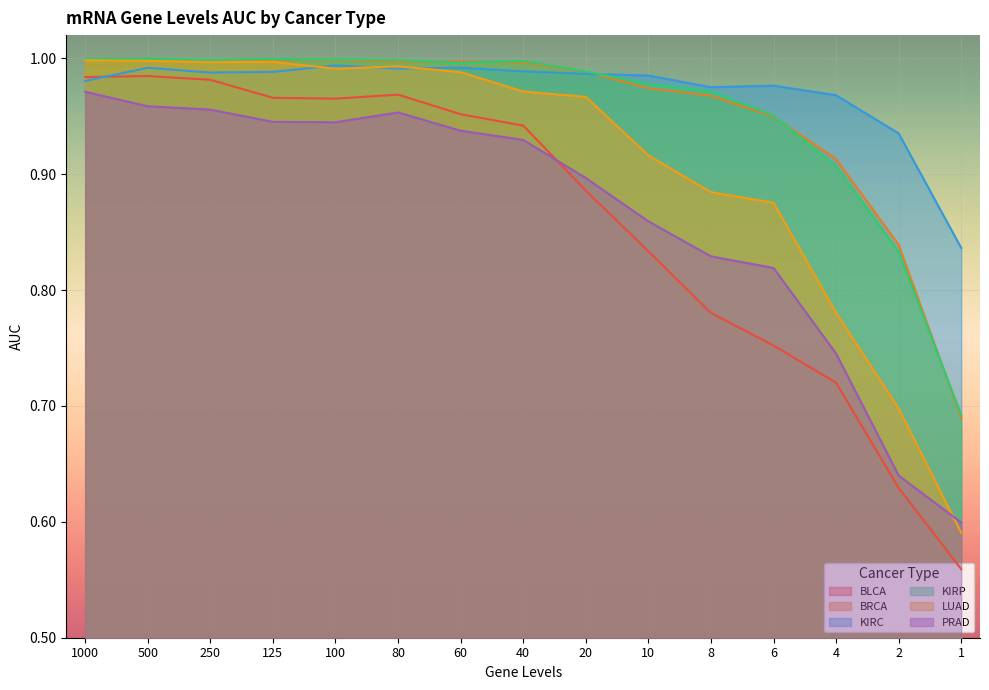

Between 2 and 10, which is larger?

10